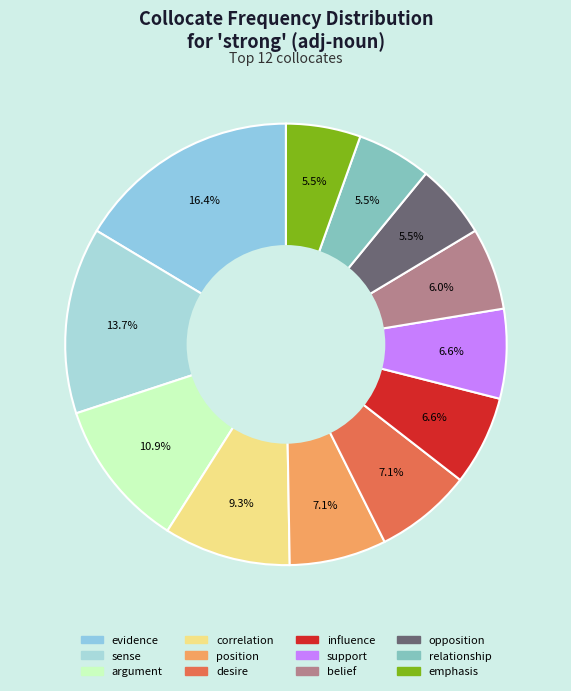

The emphasis slice represents 16% of the pie. True or false?

False